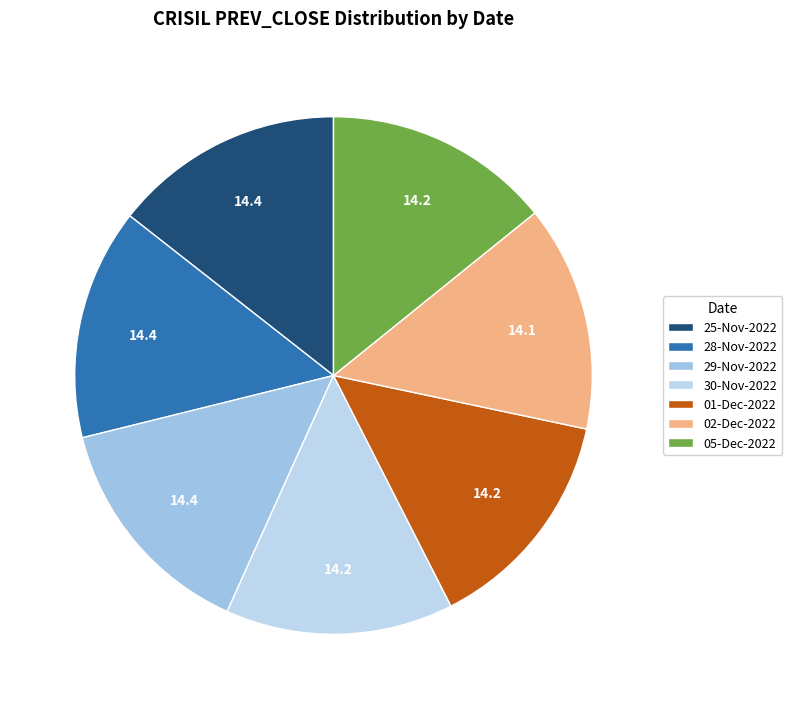

How many slices are in this pie chart?

7